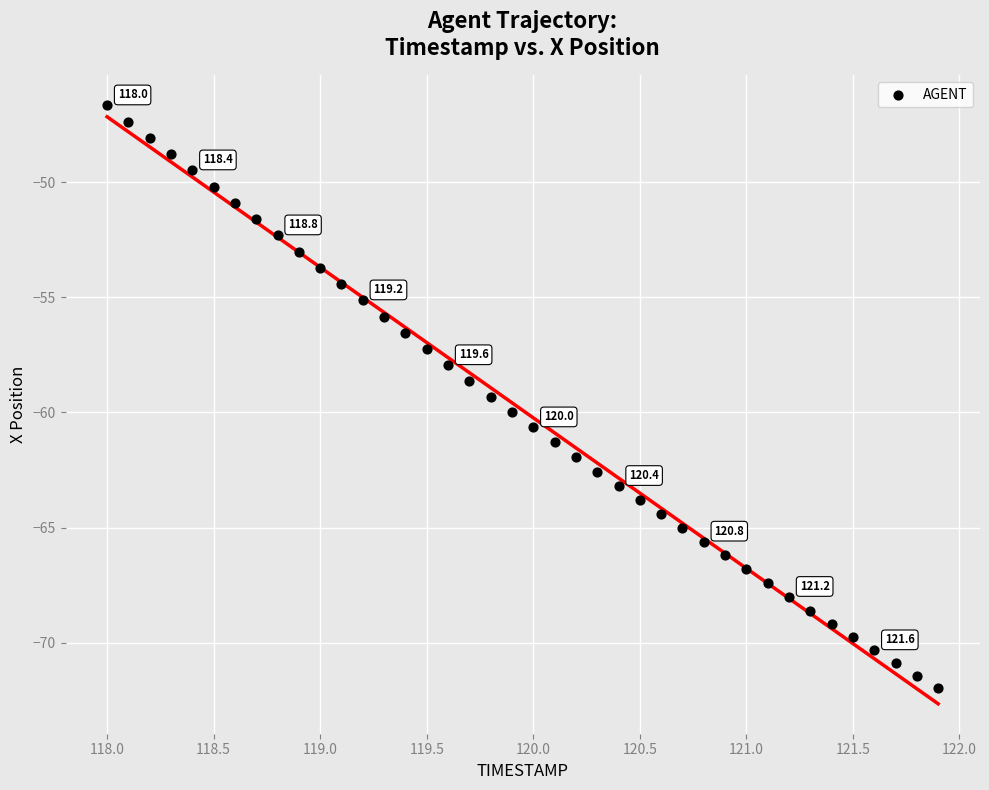

What is the range of X values (max minus min)?

3.9